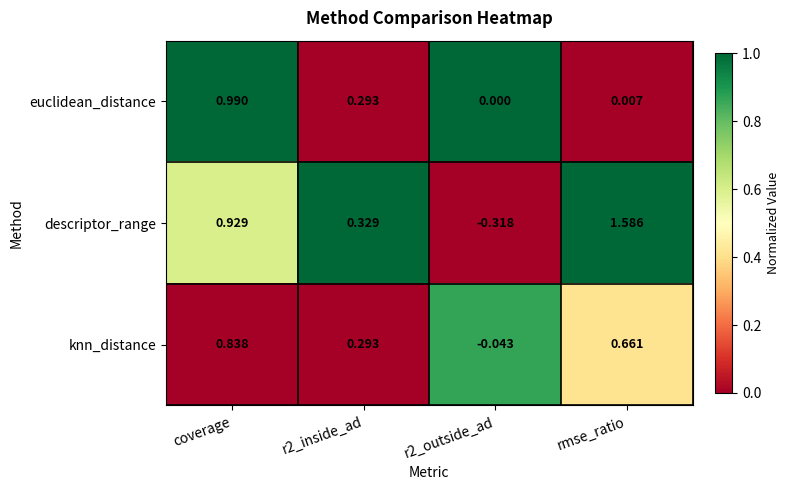

Count the number of categories in the chart.

4